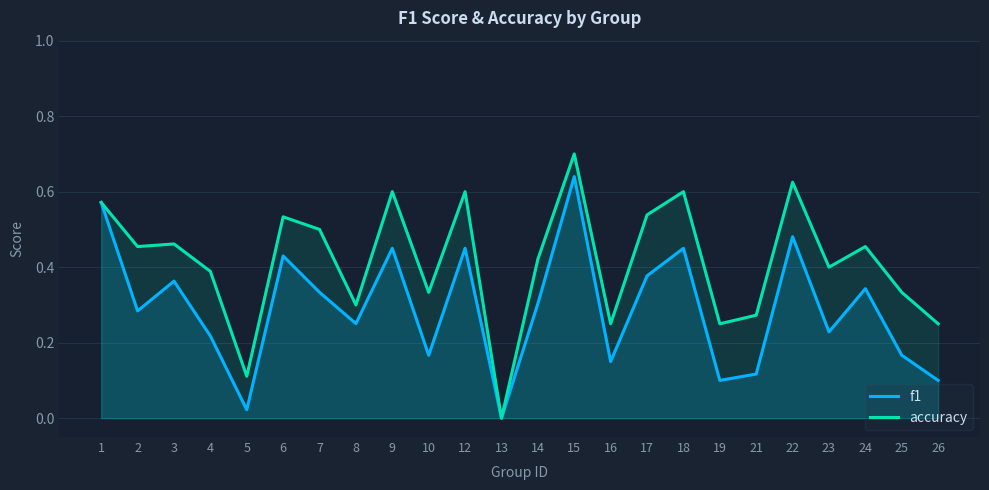

What is the spread (max minus min) of values at 16?

0.1